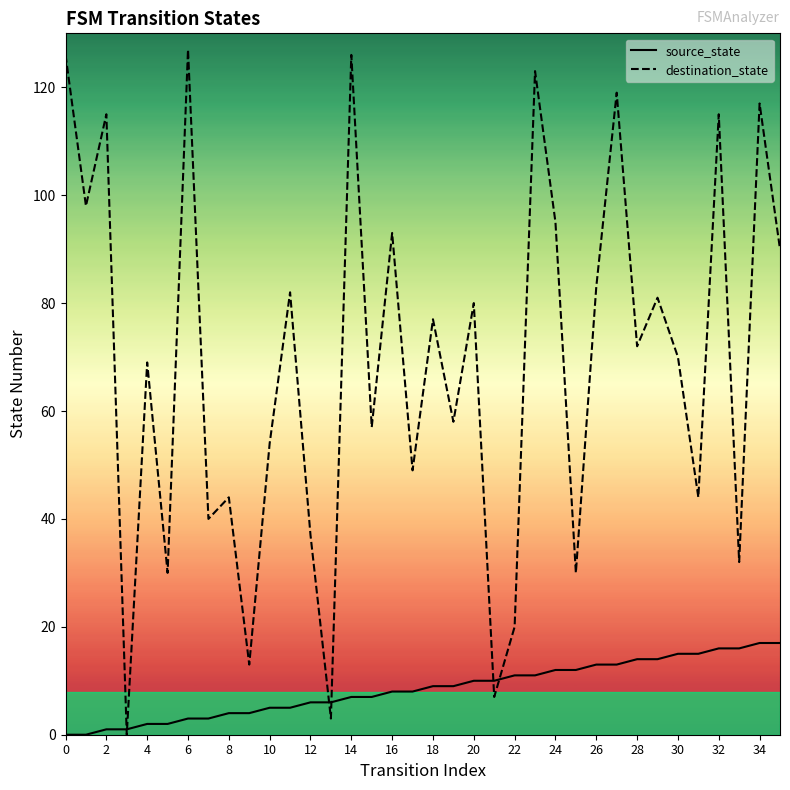

True or false: destination_state and source_state intersect in this chart.

True